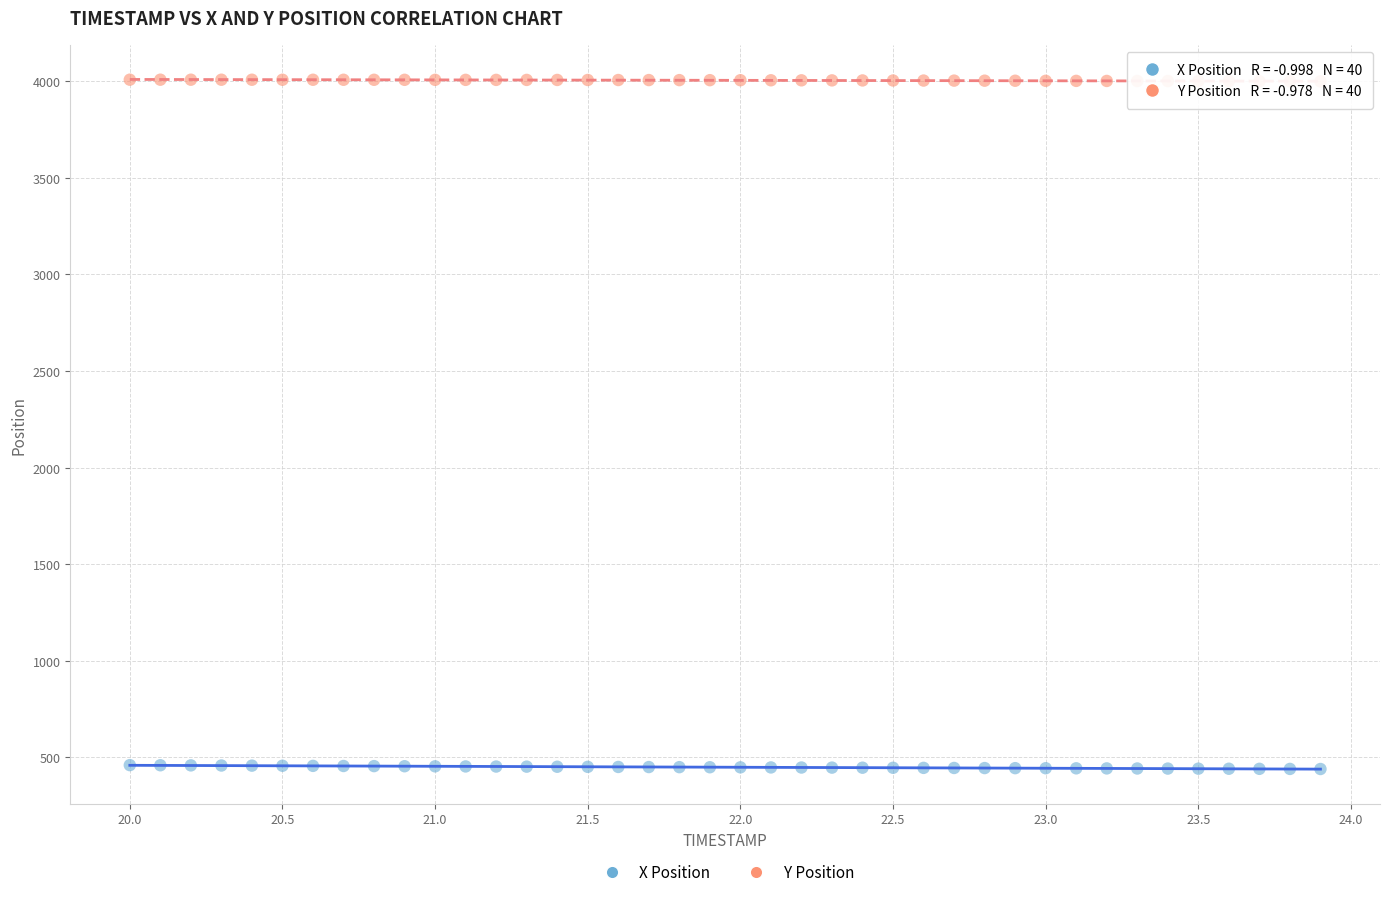

Which series contains the lowest Y value?

X Position